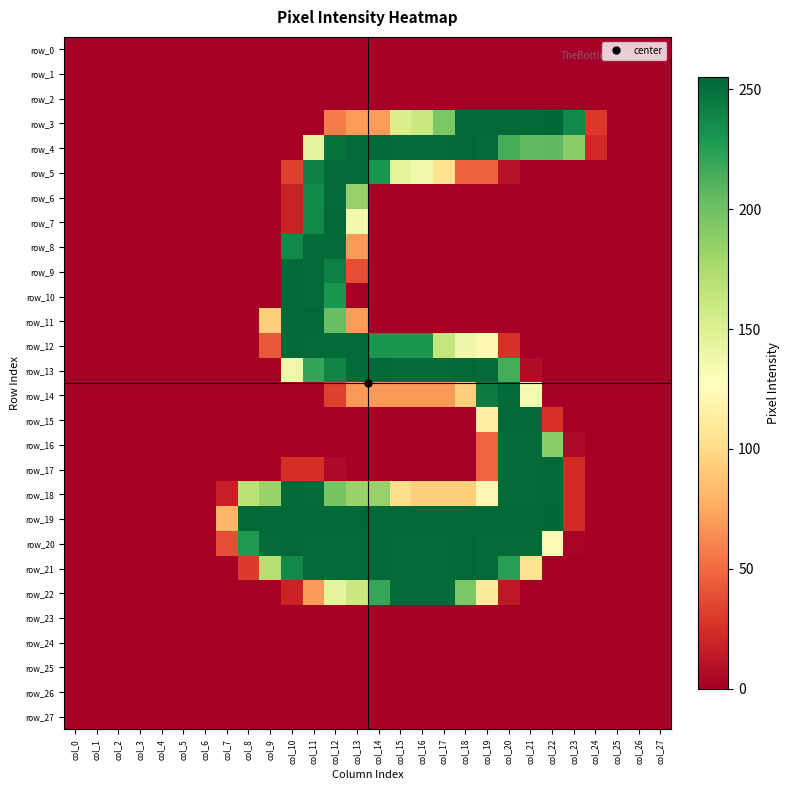

How many series are shown in this chart?

28